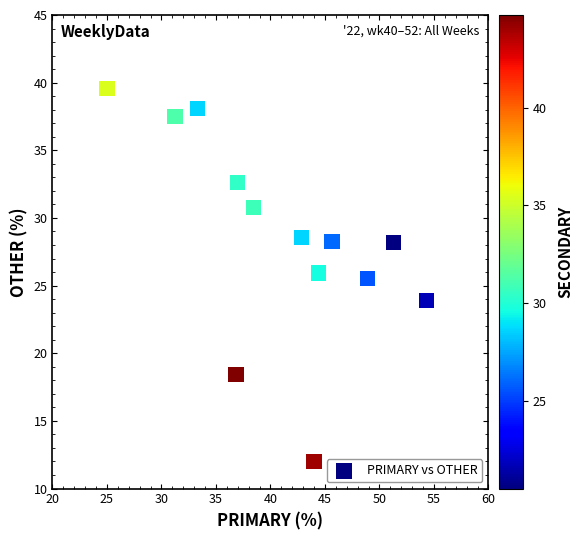

What is the range of X values (max minus min)?

29.3